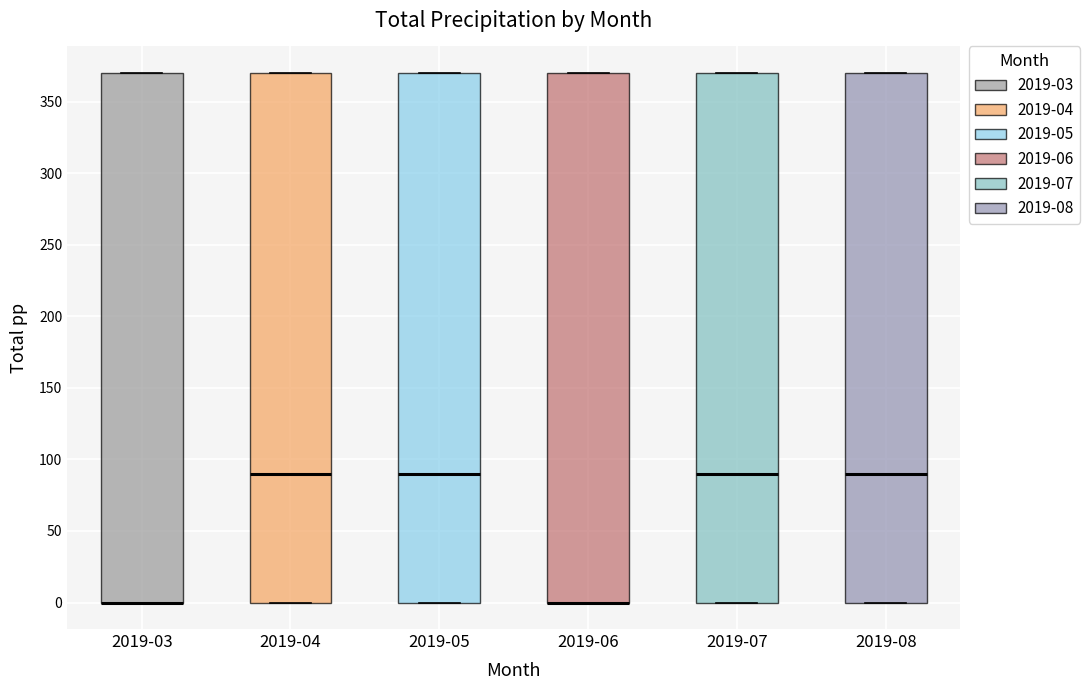

Reading left to right, read every box against the y-axis: the position of its median line, the range the box covers, and the ends of its whiskers. The values are not printed on the chart, so give them approximately, as read against the axis.

2019-03: median 0 (drawn on the box's lower edge), box 0 to 370, whiskers 0 to 370
2019-04: median 90, box 0 to 370, whiskers 0 to 370
2019-05: median 90, box 0 to 370, whiskers 0 to 370
2019-06: median 0 (drawn on the box's lower edge), box 0 to 370, whiskers 0 to 370
2019-07: median 90, box 0 to 370, whiskers 0 to 370
2019-08: median 90, box 0 to 370, whiskers 0 to 370